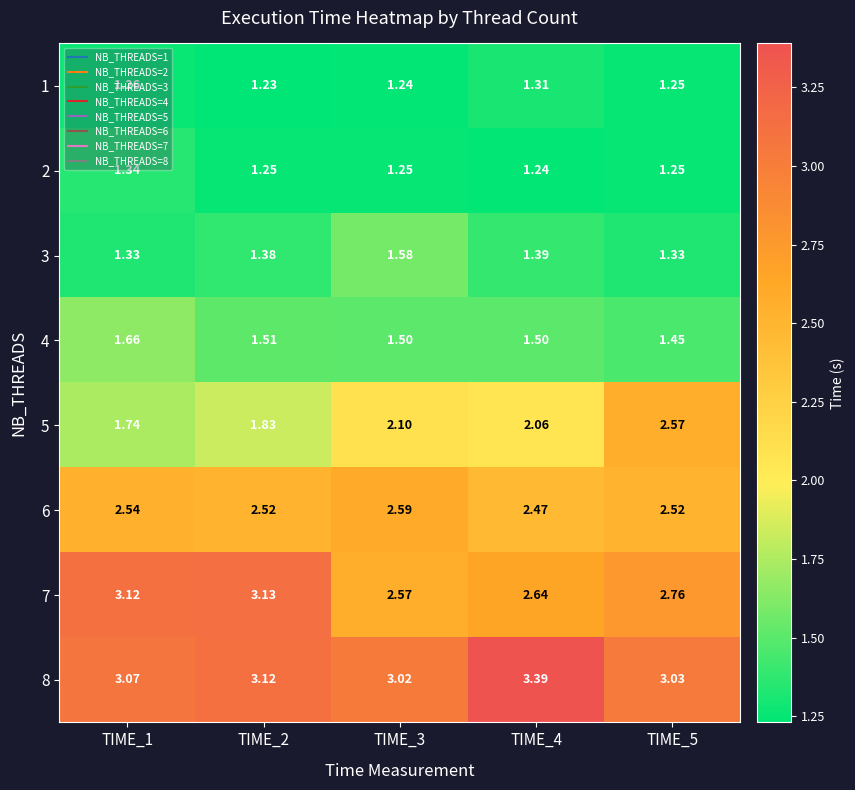

Is the value of 7 at TIME_3 greater than the value of 6 at TIME_2?

Yes